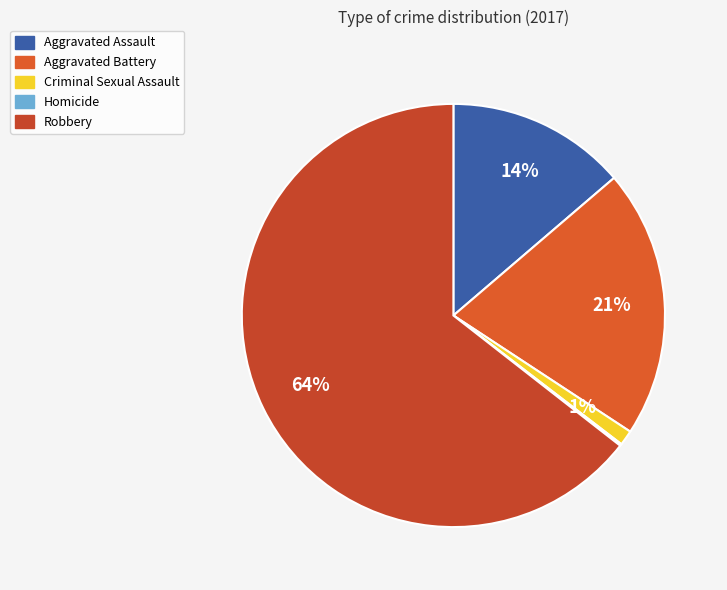

Does Robbery account for over 50% of the chart?

Yes